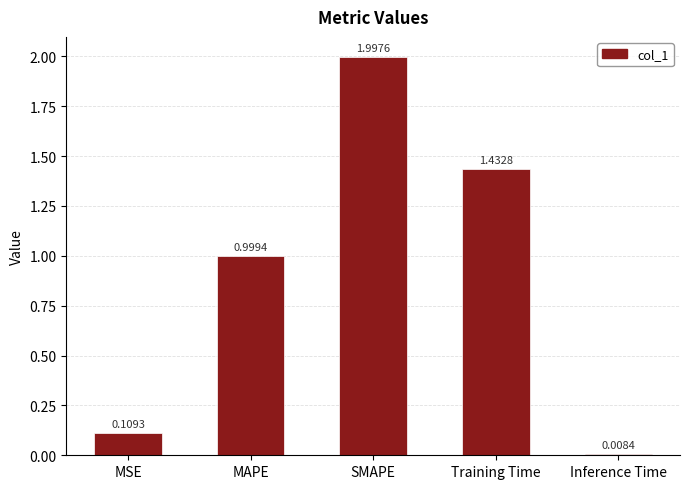

Rank the categories by value from lowest to highest.

Inference Time, MSE, MAPE, Training Time, SMAPE